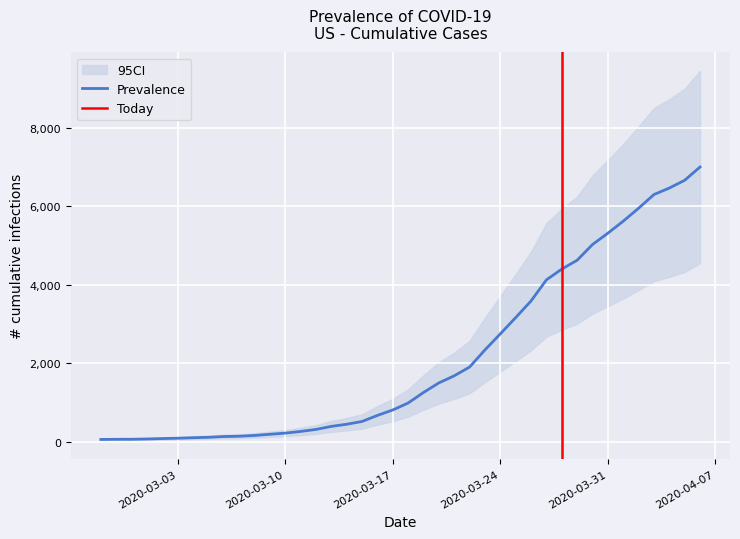

Reading left to right, transcribe all the data shown in this chart.

2020-02-27=64	2020-02-28=68	2020-02-29=69	2020-03-01=76	2020-03-02=87	2020-03-03=95	2020-03-04=108	2020-03-05=119	2020-03-06=138	2020-03-07=146	2020-03-08=166	2020-03-09=196	2020-03-10=225	2020-03-11=268	2020-03-12=319	2020-03-13=397	2020-03-14=451	2020-03-15=522	2020-03-16=676	2020-03-17=815	2020-03-18=992	2020-03-19=1260	2020-03-20=1504	2020-03-21=1685	2020-03-22=1908	2020-03-23=2344	2020-03-24=2753	2020-03-25=3167	2020-03-26=3591	2020-03-27=4128	2020-03-28=4402	2020-03-29=4628	2020-03-30=5028	2020-03-31=5317	2020-04-01=5622	2020-04-02=5952	2020-04-03=6301	2020-04-04=6466	2020-04-05=6664	2020-04-06=7002